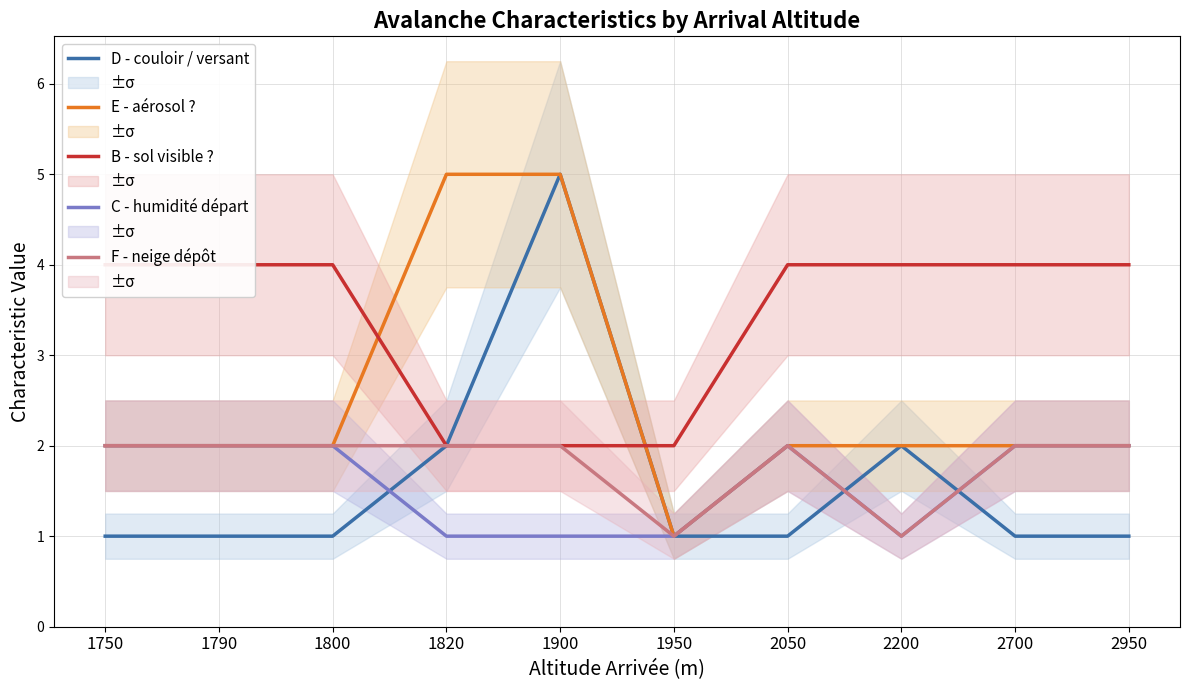

Count the C - humidité départ values in the range 1 to 2.

10